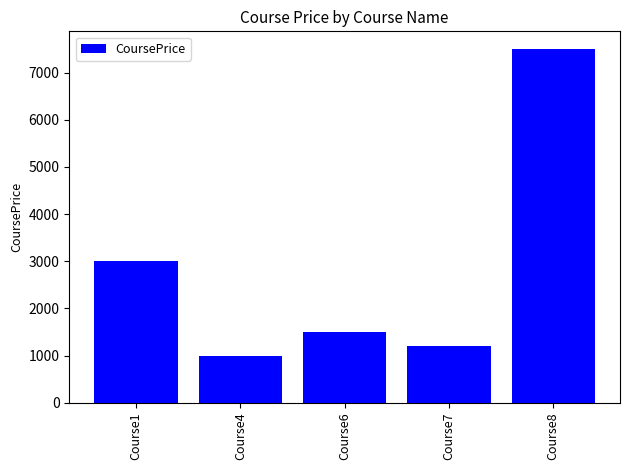

The chart shows a value of 796 at Course7. True or false?

False